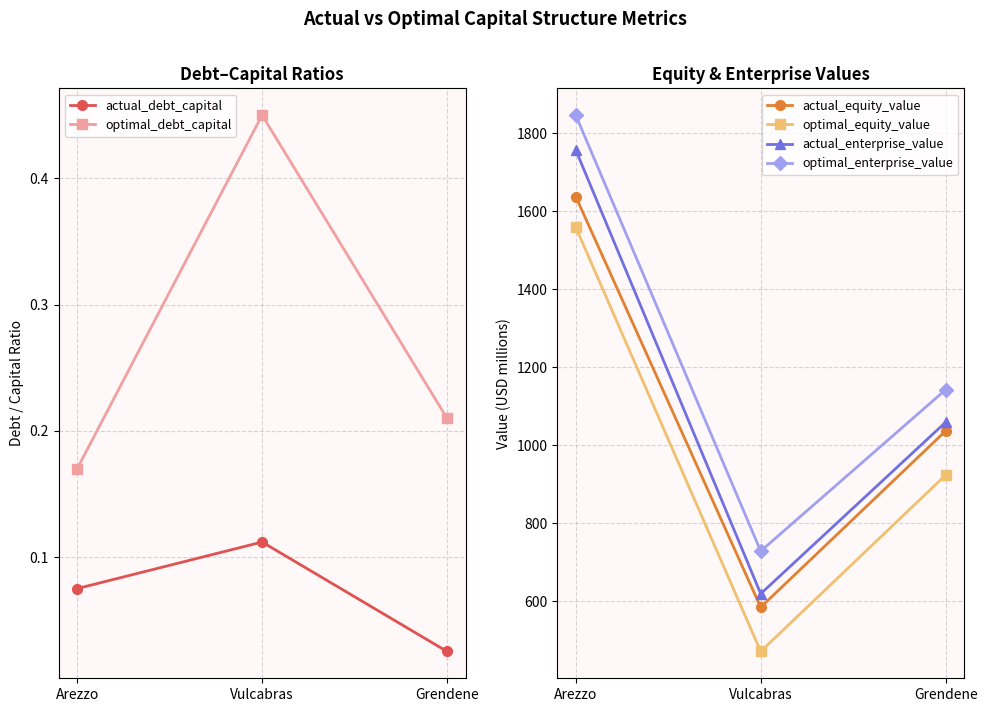

What is the highest value of the optimal_equity_value series?

1559.4